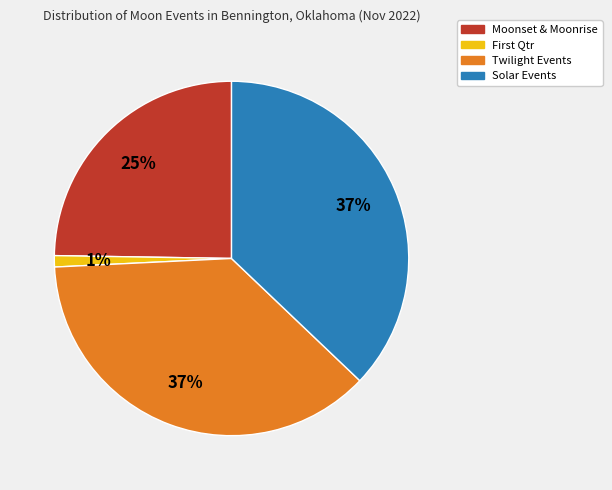

To the nearest percent, what is the average slice percentage?

25%